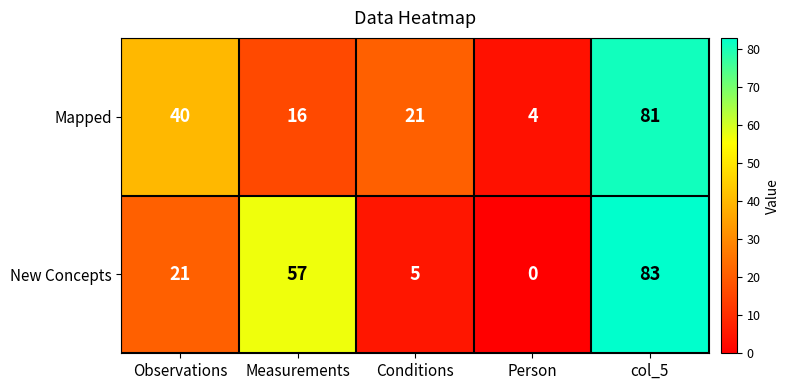

At which category is the sum across all series the highest?

col_5